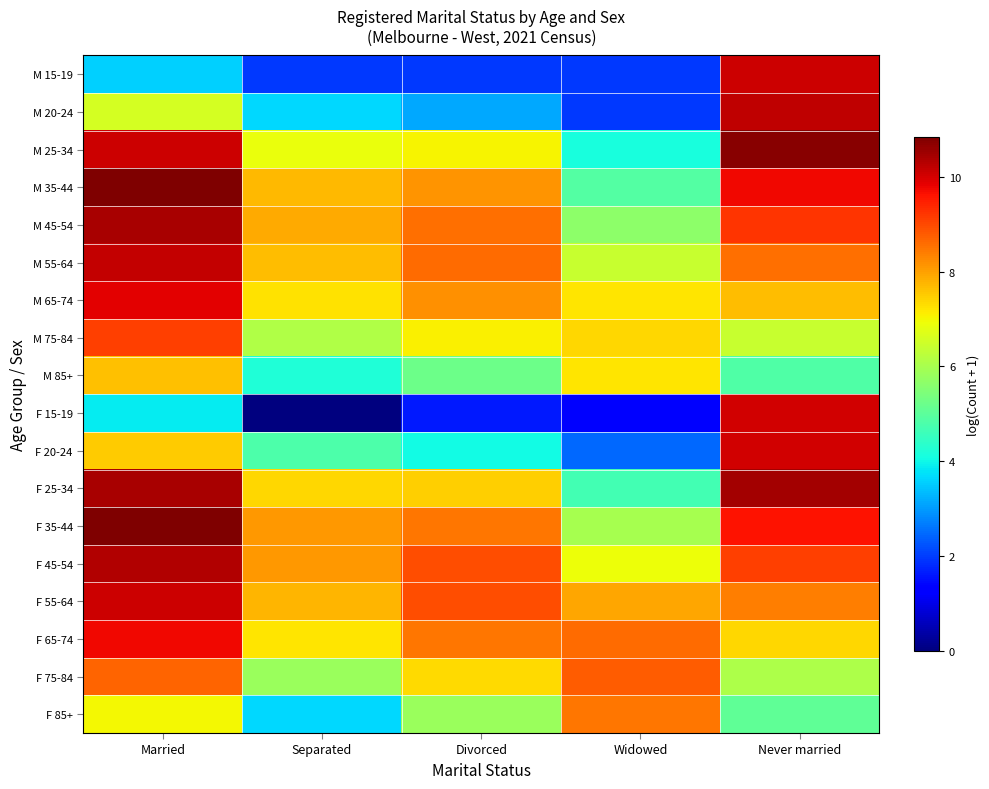

What is the total value across all series at Divorced?

119.1